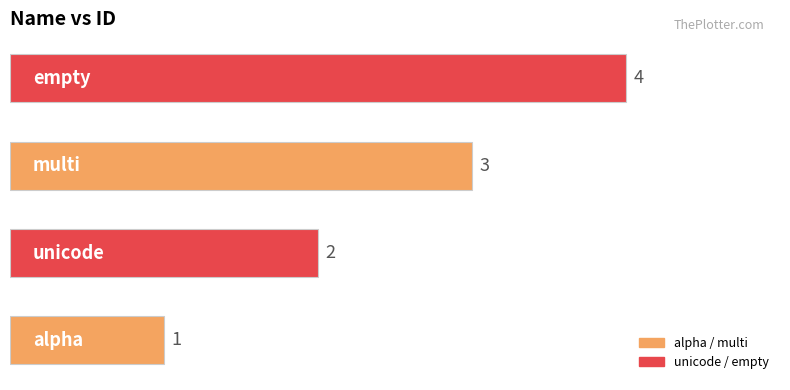

What is the greatest value displayed?

4